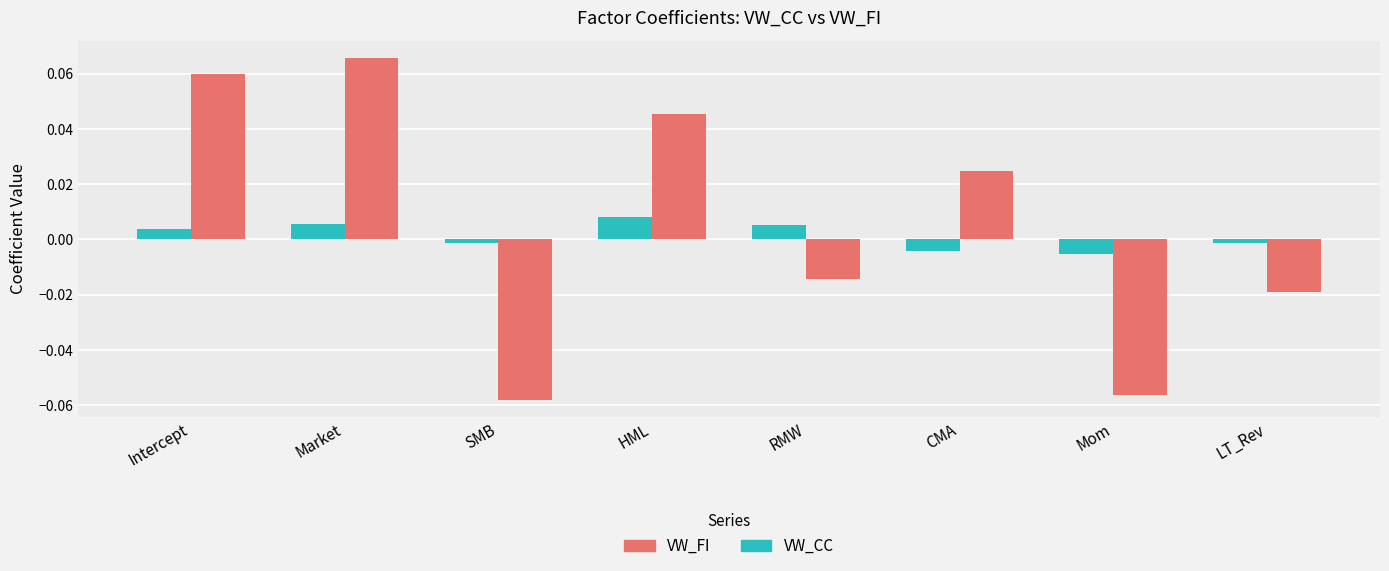

How many data points in VW_FI are above 0?

4